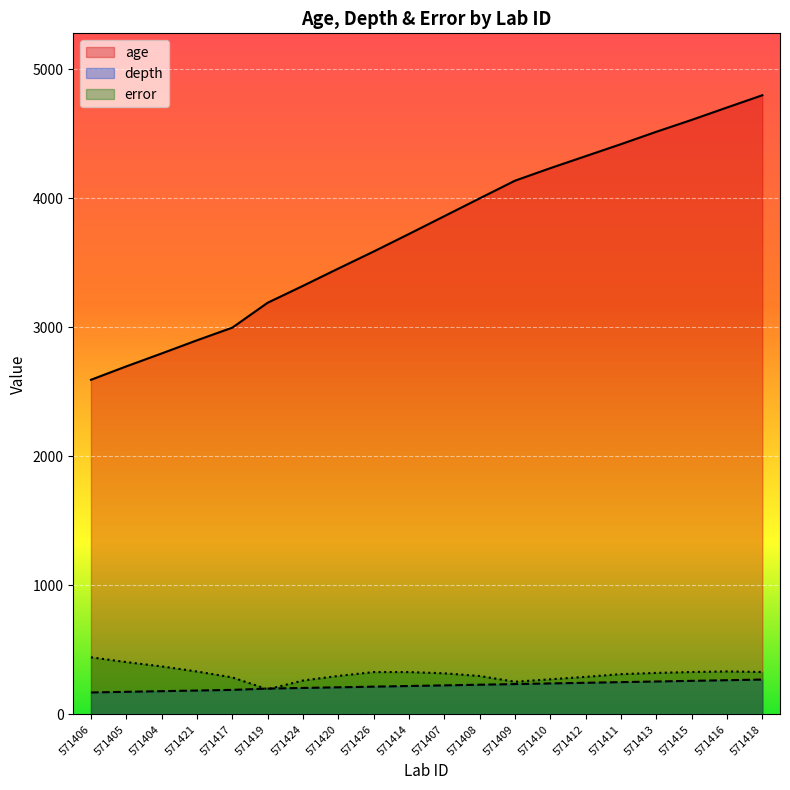

Read the depth value at 571419.

200.0